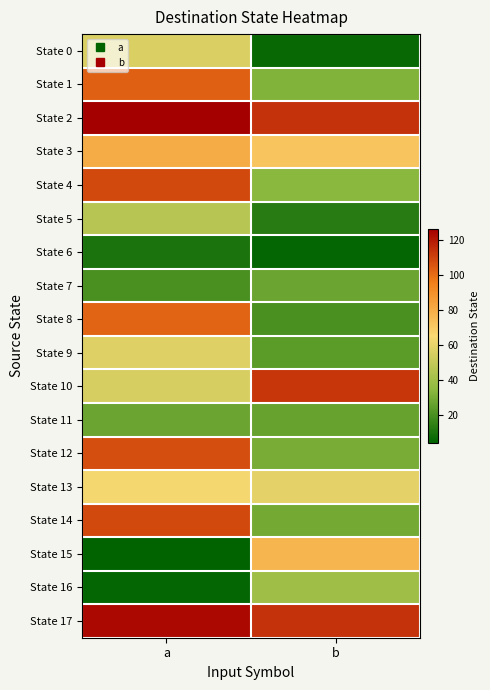

Reading right to left, extract all data points from this chart.

State 0: b=6	a=56
State 1: b=32	a=103
State 2: b=114	a=126
State 3: b=72	a=80
State 4: b=34	a=108
State 5: b=13	a=46
State 6: b=5	a=10
State 7: b=27	a=20
State 8: b=20	a=102
State 9: b=24	a=57
State 10: b=113	a=55
State 11: b=26	a=27
State 12: b=30	a=107
State 13: b=59	a=64
State 14: b=29	a=108
State 15: b=77	a=4
State 16: b=39	a=5
State 17: b=114	a=124